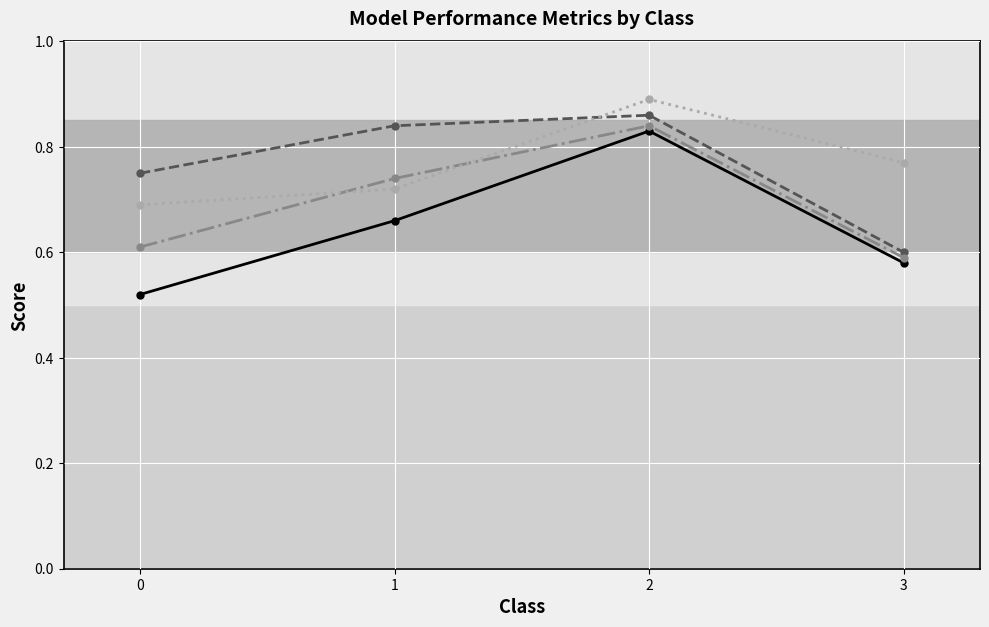

In accuracy, how many points are higher than both neighbors (excluding endpoints)?

1